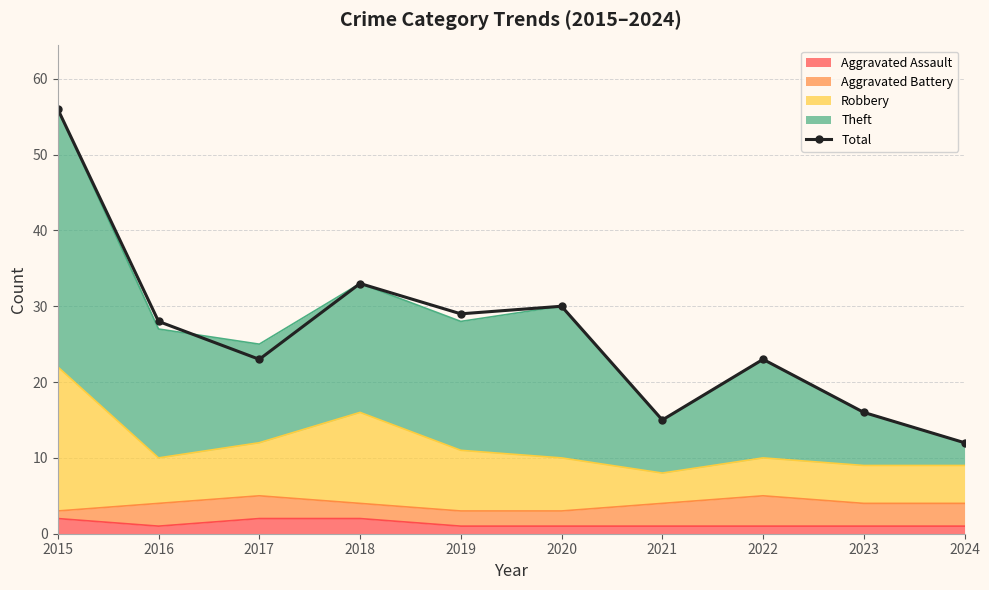

Between 2021 and 2016, which is larger?

2016